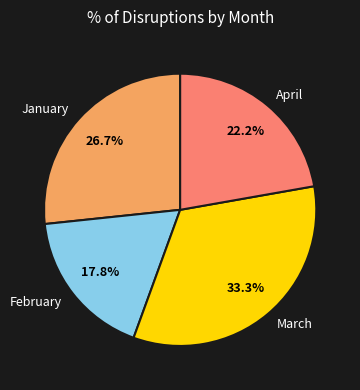

Count the number of slices in the pie.

4